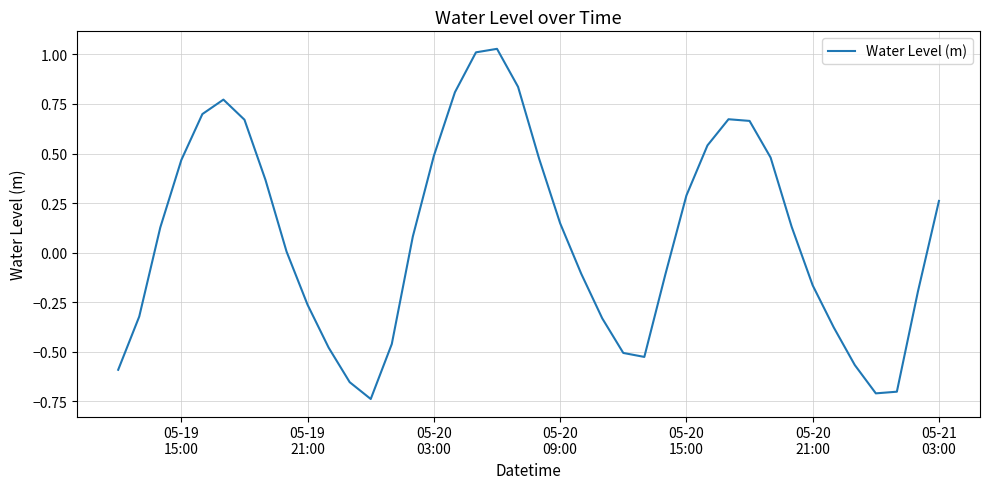

What is the difference between the maximum and minimum values?

1.8